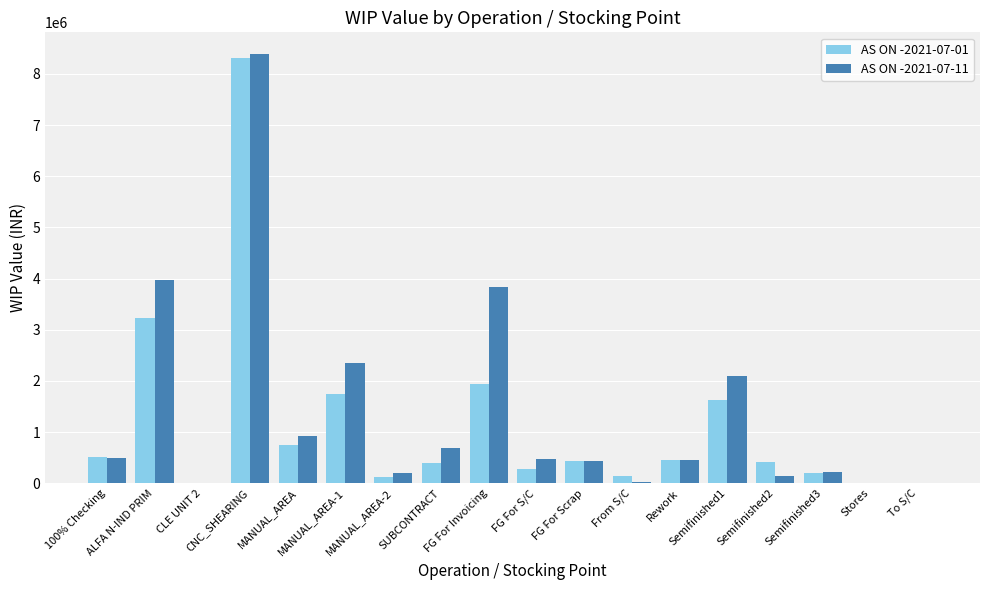

Count the number of data series in this chart.

2